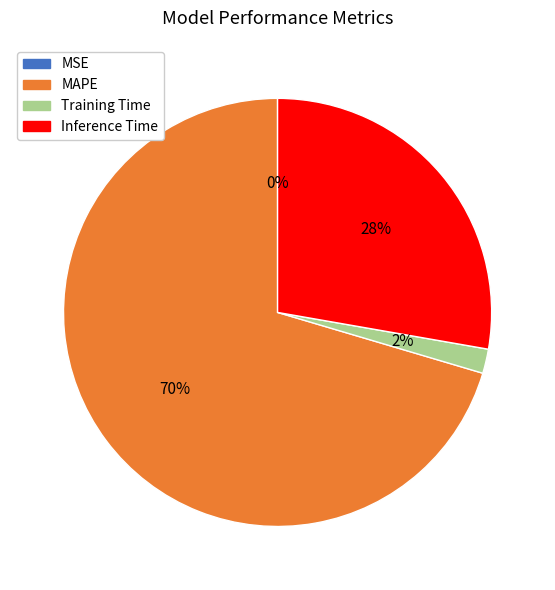

To the nearest percent, what portion does Inference Time represent?

28%